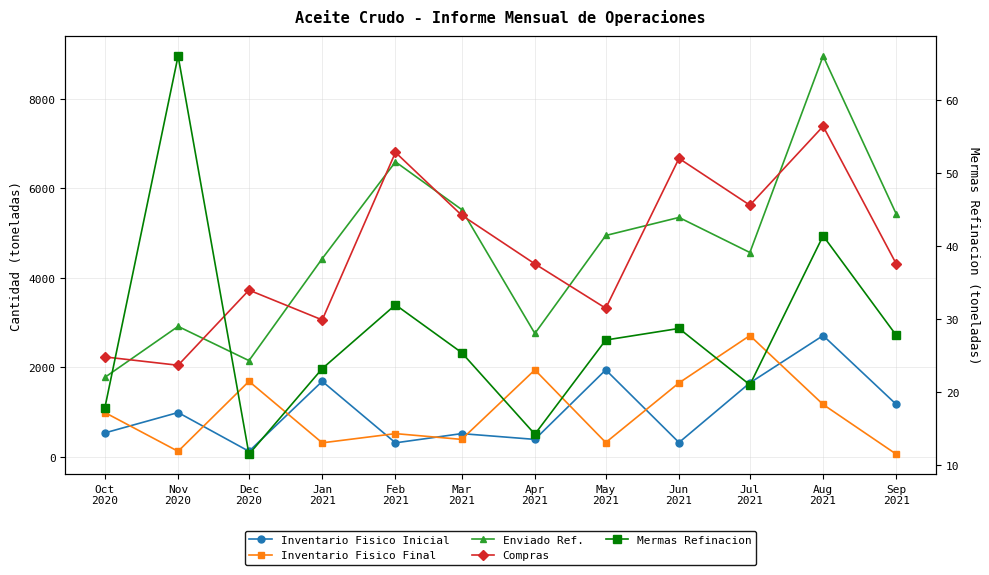

True or false: Inventario Fisico Inicial has a value of 993.8 at Nov
2020.

True